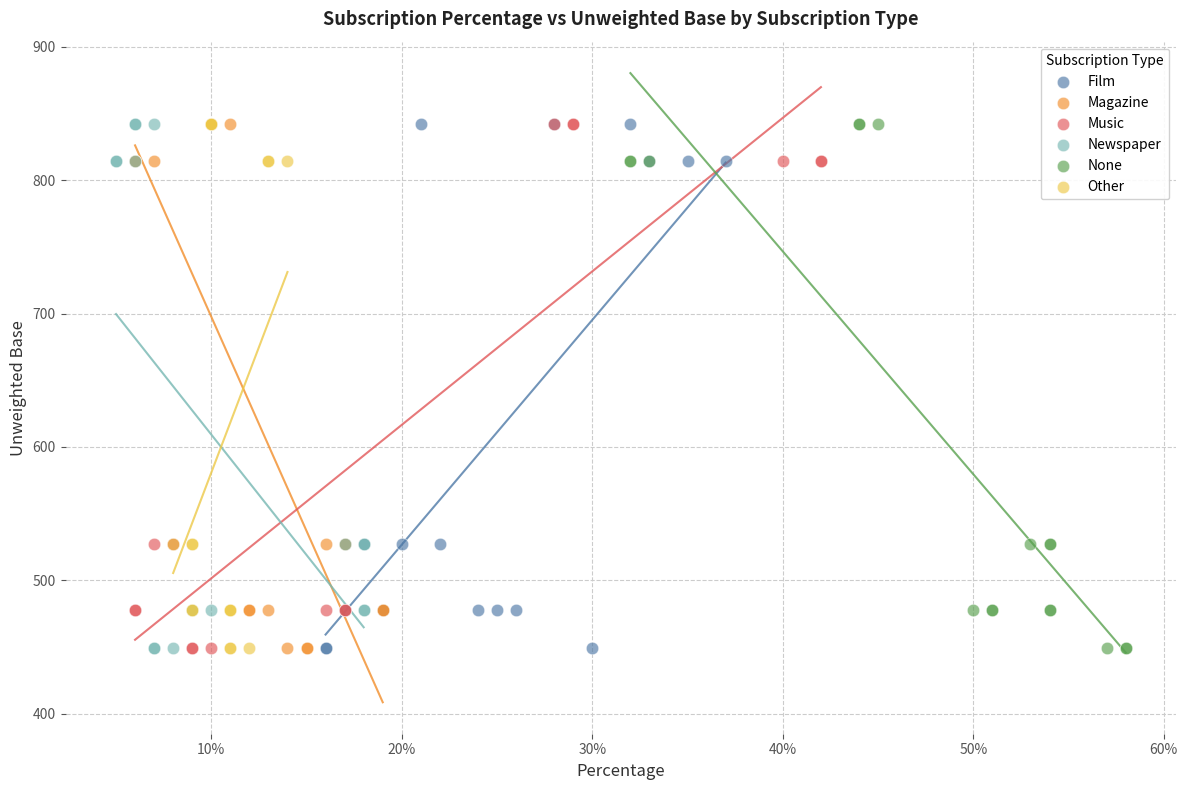

What are all the series names shown in the legend?

Film, Magazine, Music, Newspaper, None, Other